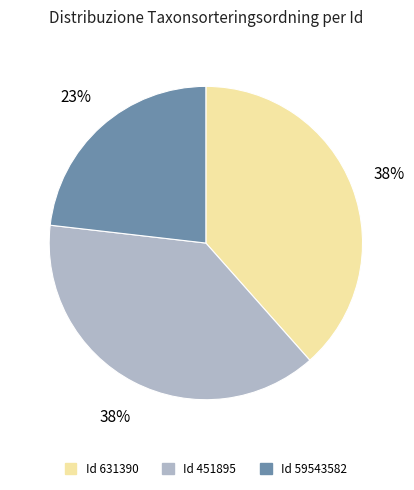

Does any single category account for the majority?

No